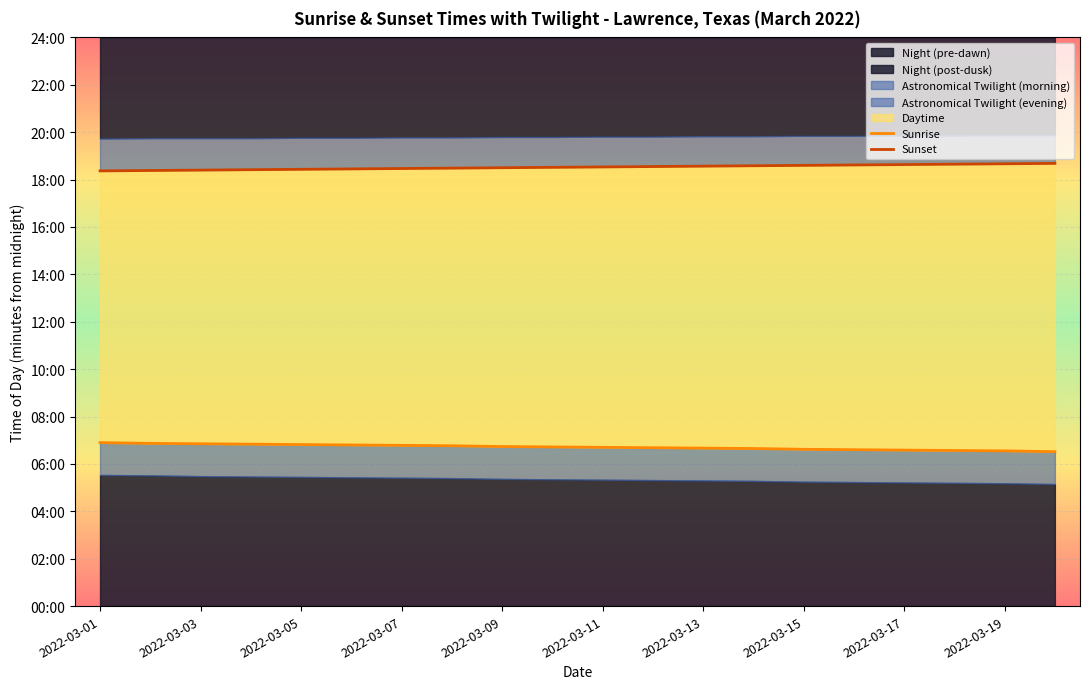

Is the value of Sunset at 2022-03-15 greater than the value of Sunrise at 2022-03-19?

Yes